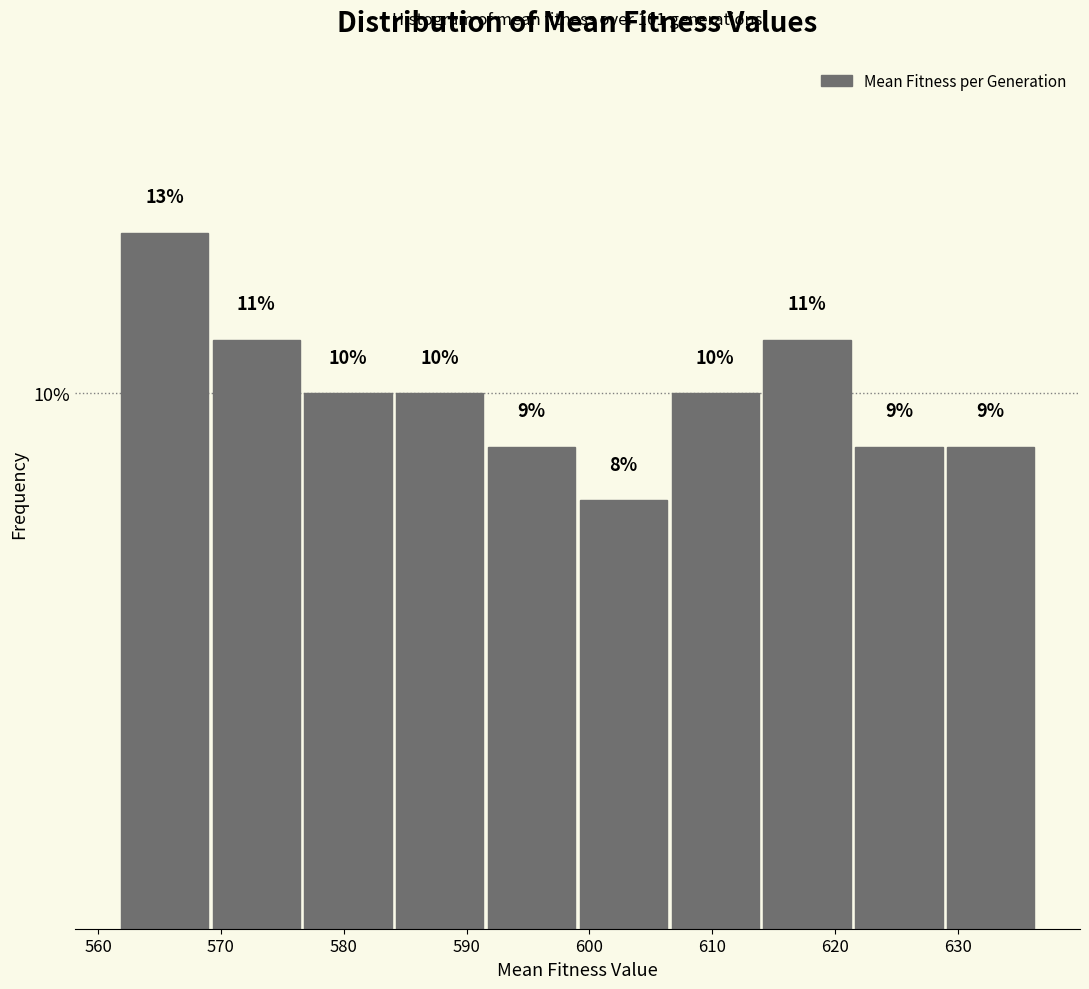

Reading left to right, list every bar in this chart as the range it spans on the x-axis followed by its height. The bar edges are not printed on the chart, so give them approximately, as read against the axis.

562 to 569: 13
569 to 577: 11
577 to 584: 10
584 to 592: 10
592 to 599: 9
599 to 607: 8
607 to 614: 10
614 to 622: 11
622 to 629: 9
629 to 637: 9